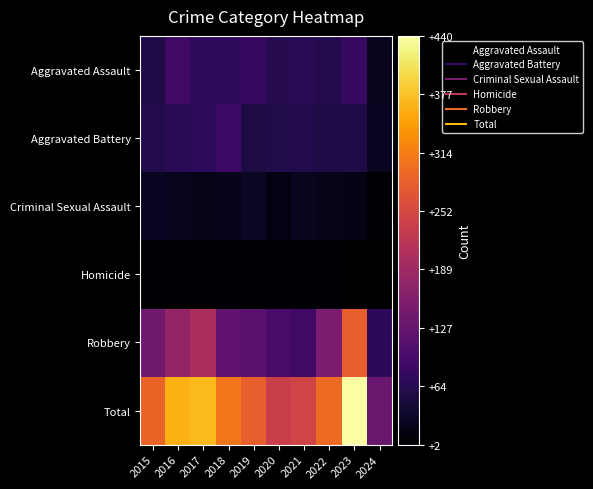

What is the total value across all series at 2016?

724